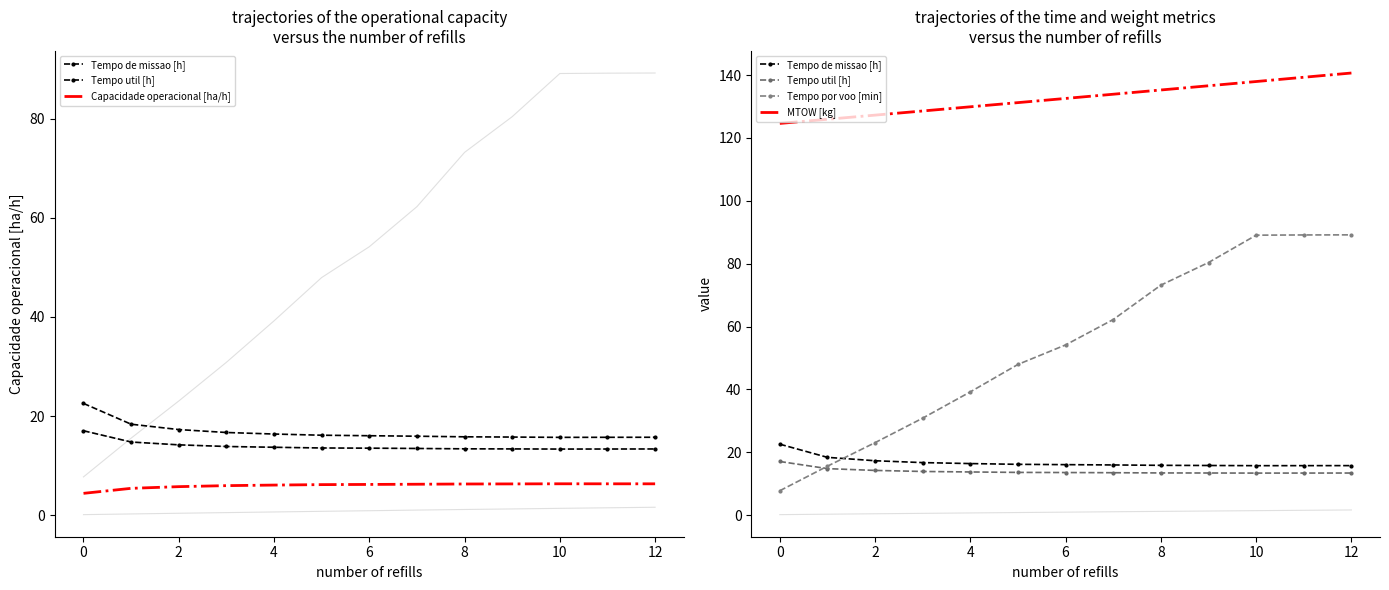

At which category is the sum across all series the highest?

12